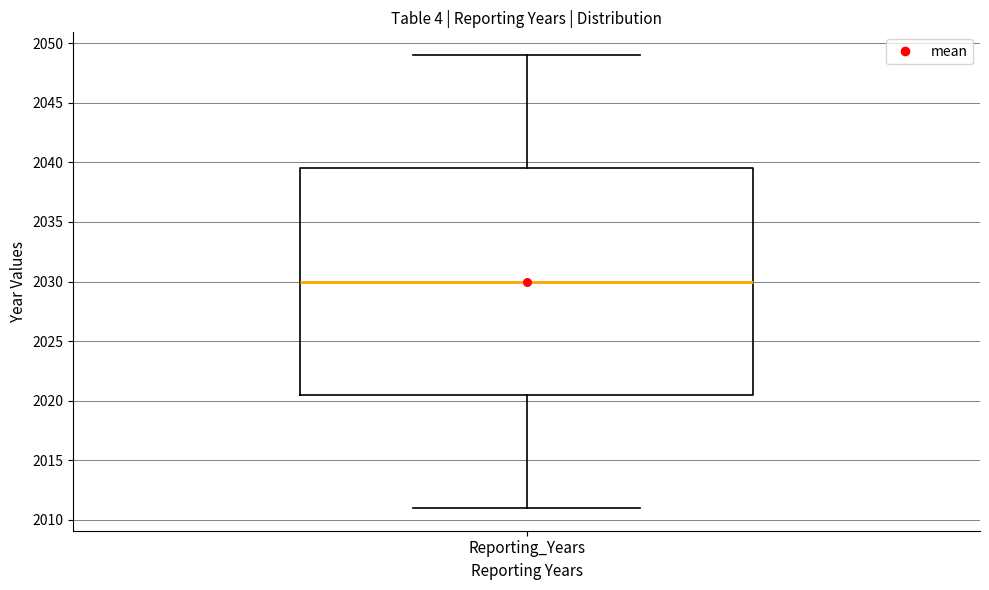

Where does the lower whisker of the box for Reporting_Years end on the y-axis? The values are not printed on the chart, so give them approximately, as read against the axis.

2011.0